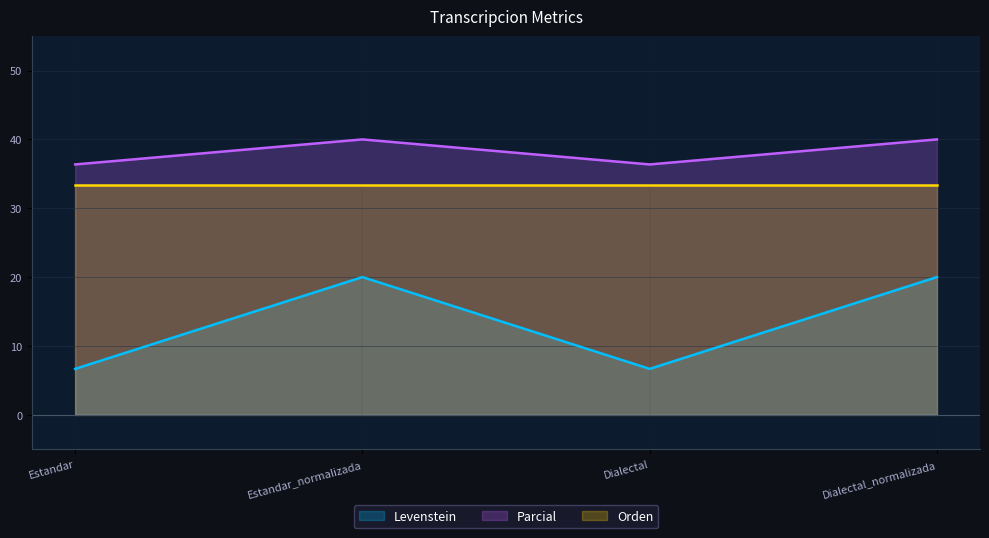

What is the label of the 2nd point from the left?

Estandar_normalizada